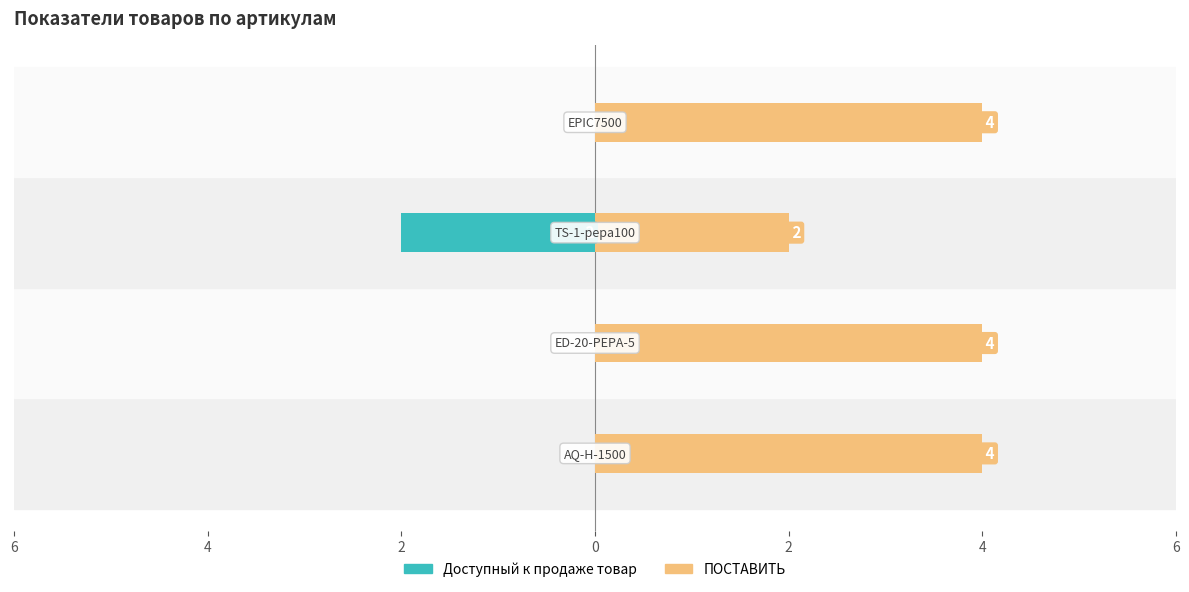

What is the value of the Доступный к продаже товар bar at the 3rd from the left?

-2